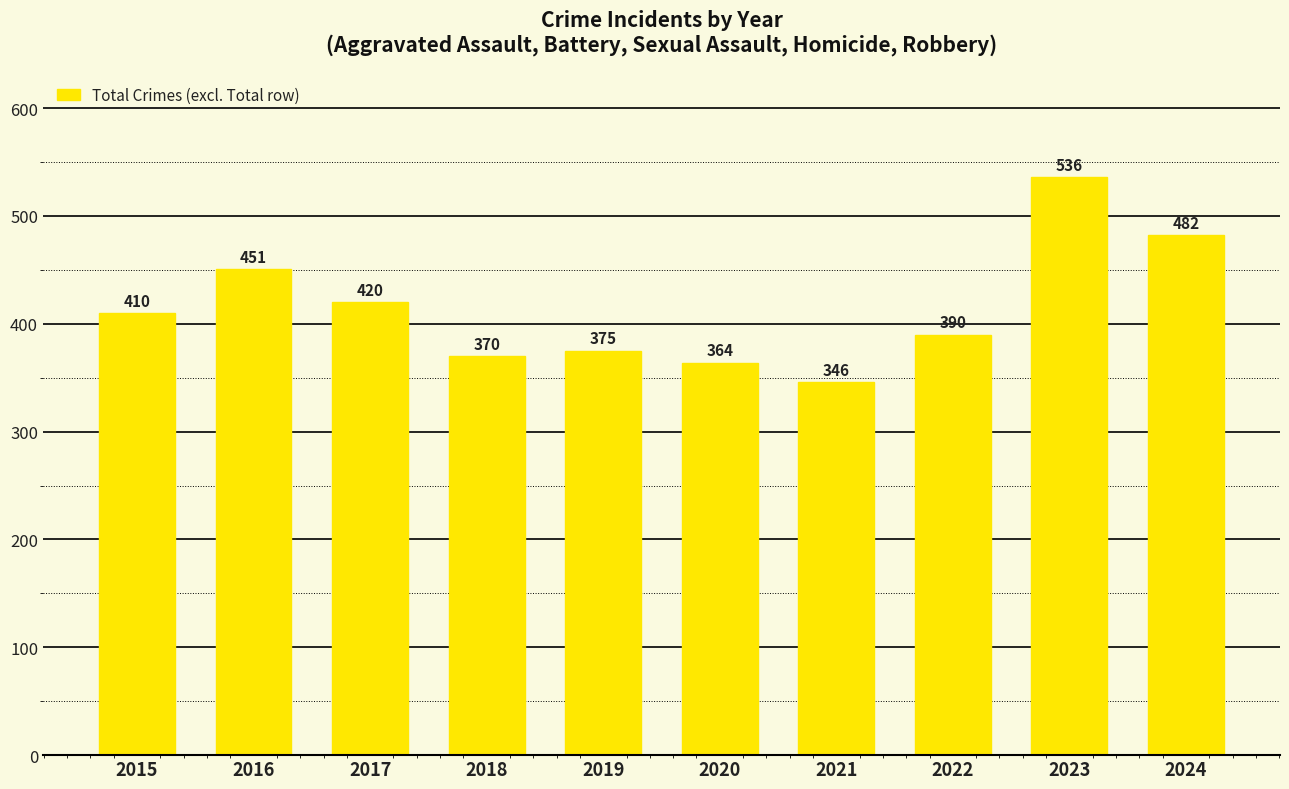

How many distinct data groups are displayed?

1